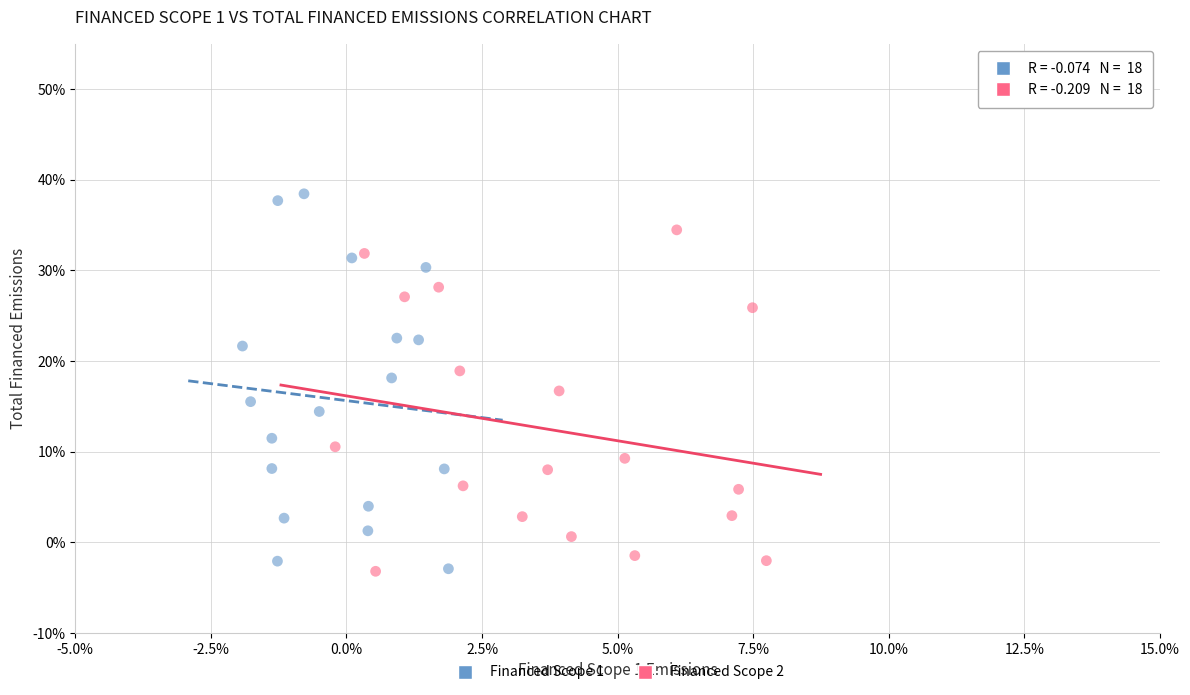

What are all the series names shown in the legend?

Financed Scope 1, Financed Scope 2